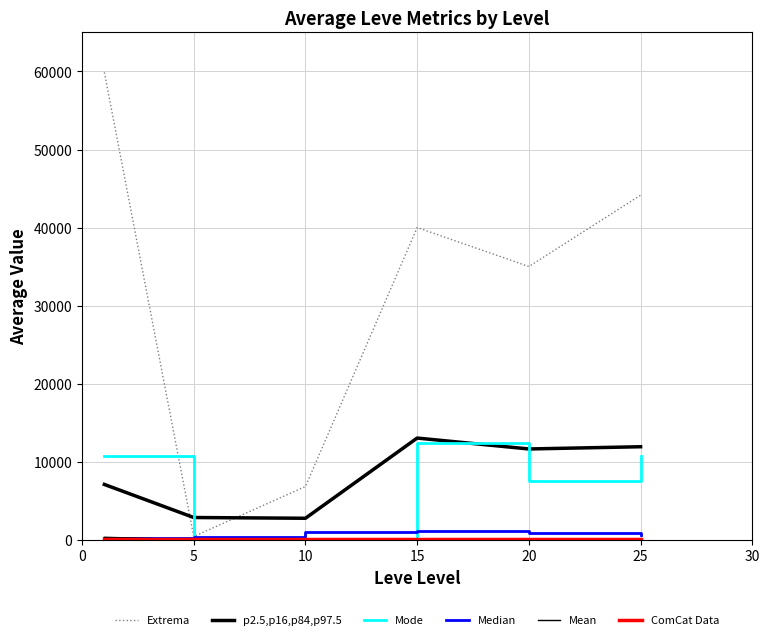

How many lines are shown in the chart?

6